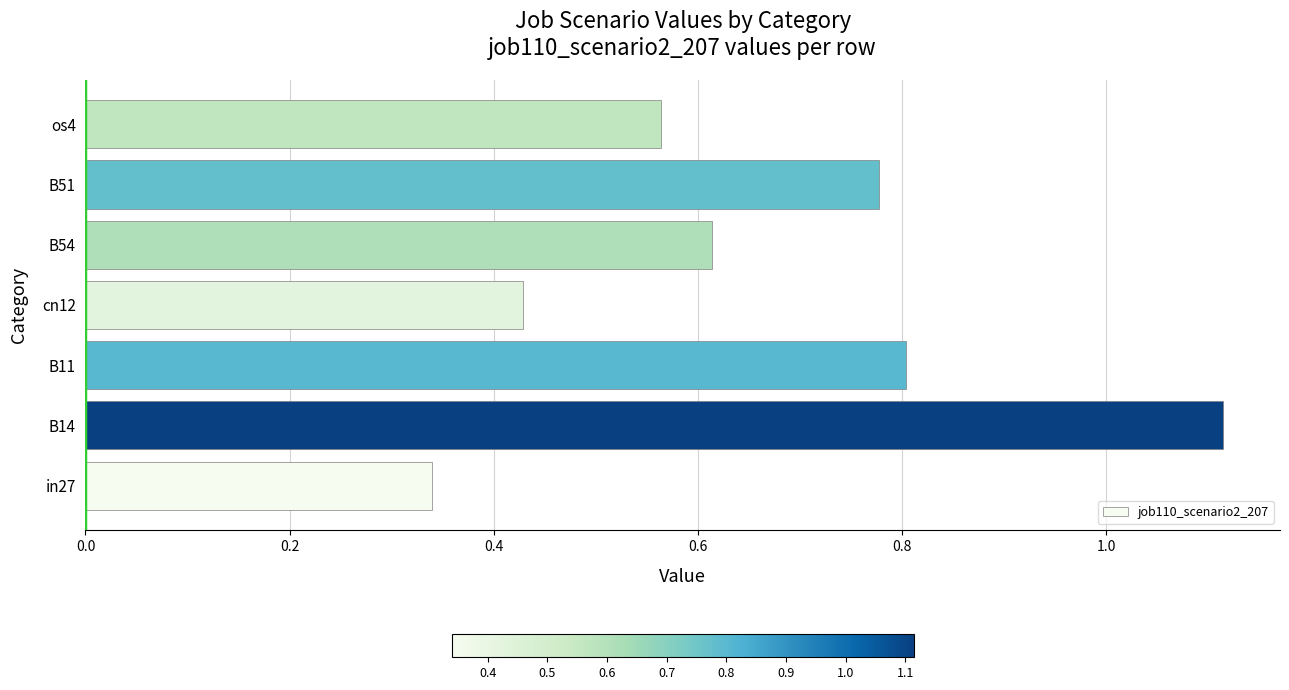

How many values are between 0 and 1?

6